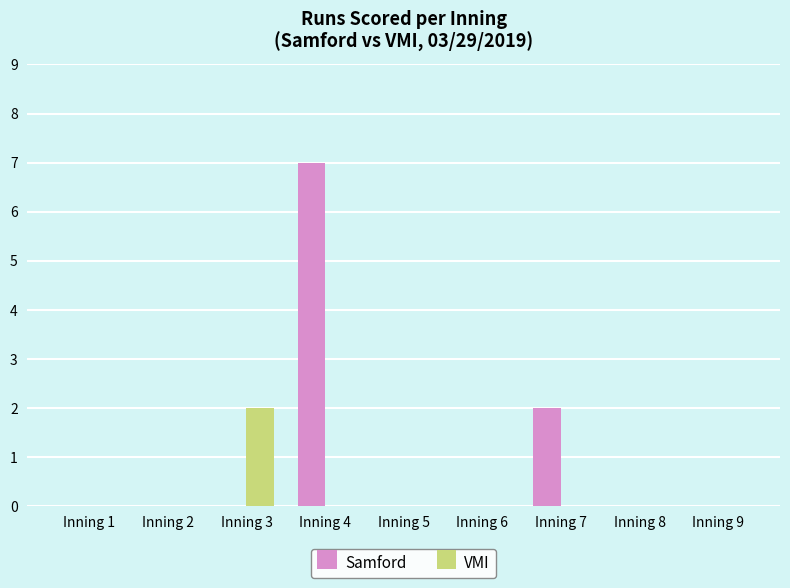

What is the sum of all Samford values?

9